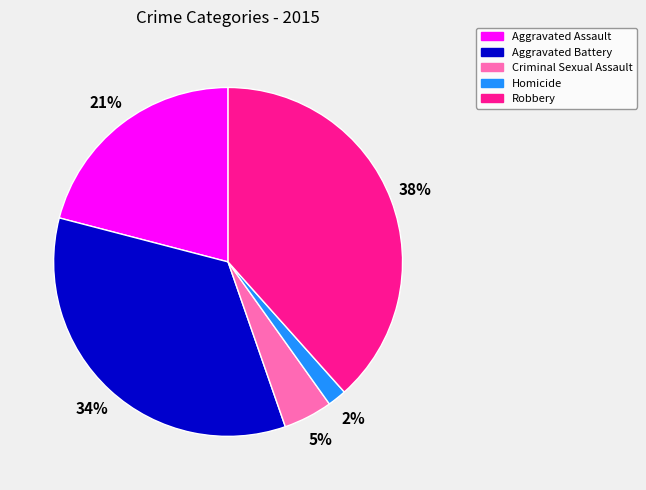

Which has a higher value, Aggravated Battery or Criminal Sexual Assault?

Aggravated Battery